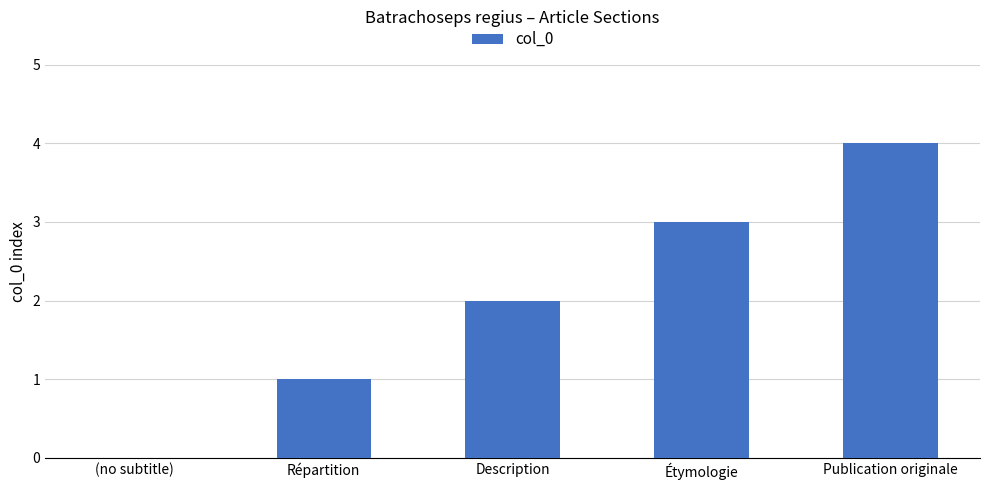

The value at Étymologie is 3. True or false?

True